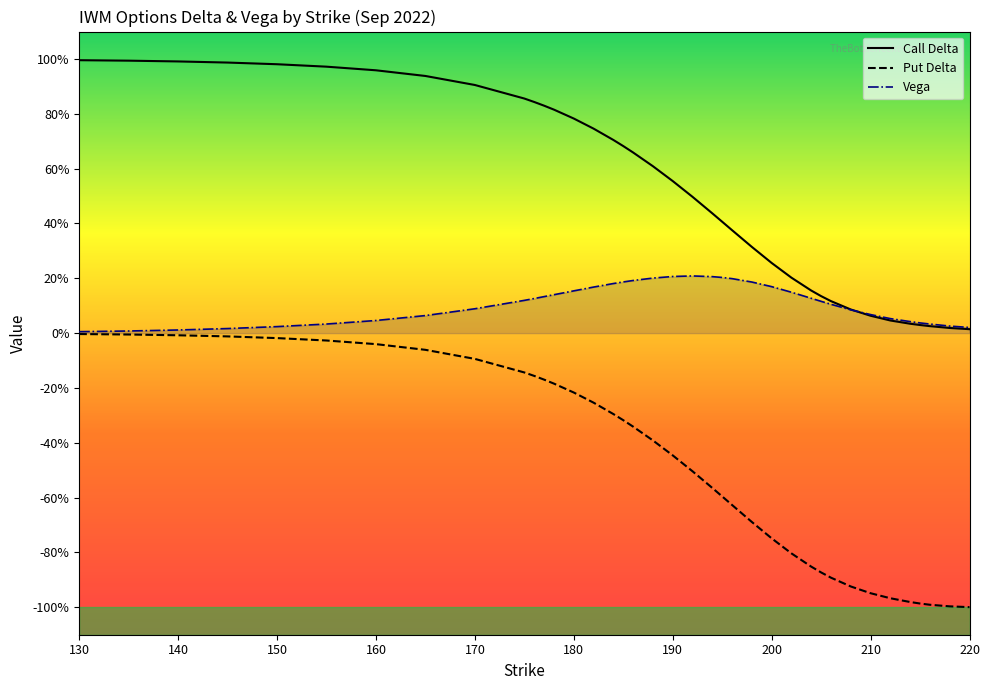

Is it true that vega equals 0.0 at 214?

True